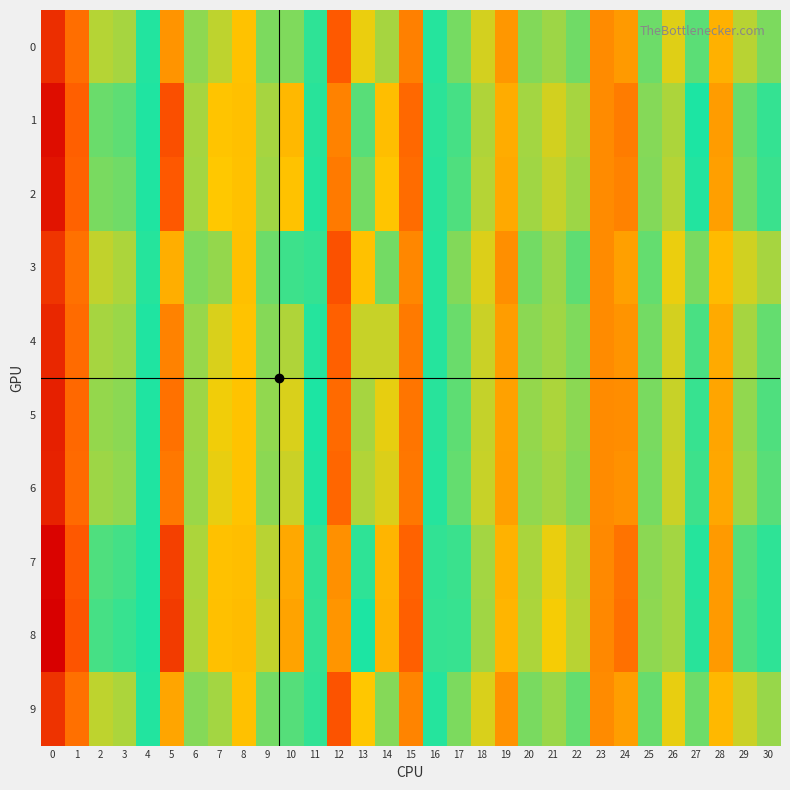

Reading left to right, extract all data points from this chart.

0: 0=0.1	1=0.1	2=-0.0	3=0.0	4=0.0	5=-0.1	6=0.0	7=-0.0	8=-0.0	9=-0.0	10=-0.0	11=0.0	12=-0.1	13=-0.0	14=0.0	15=-0.1	16=0.0	17=-0.0	18=-0.0	19=0.1	20=-0.0	21=0.0	22=-0.0	23=0.1	24=-0.1	25=0.0	26=-0.0	27=0.0	28=-0.0	29=-0.0	30=-0.0
1: 0=0.2	1=0.1	2=-0.0	3=0.0	4=0.0	5=-0.1	6=0.0	7=-0.0	8=-0.0	9=-0.0	10=-0.0	11=0.0	12=-0.1	13=0.0	14=0.1	15=-0.1	16=0.0	17=0.0	18=-0.0	19=0.1	20=-0.0	21=0.1	22=-0.0	23=0.1	24=-0.1	25=0.0	26=-0.0	27=0.0	28=-0.1	29=-0.0	30=0.0
2: 0=0.1	1=0.1	2=-0.0	3=0.0	4=0.0	5=-0.1	6=0.0	7=-0.0	8=-0.0	9=-0.0	10=-0.0	11=0.0	12=-0.1	13=-0.0	14=0.1	15=-0.1	16=0.0	17=0.0	18=-0.0	19=0.1	20=-0.0	21=0.1	22=-0.0	23=0.1	24=-0.1	25=0.0	26=-0.0	27=0.0	28=-0.1	29=-0.0	30=0.0
3: 0=0.1	1=0.1	2=-0.0	3=0.0	4=0.0	5=-0.0	6=0.0	7=-0.0	8=-0.0	9=-0.0	10=0.0	11=0.0	12=-0.1	13=-0.0	14=0.0	15=-0.1	16=0.0	17=-0.0	18=-0.0	19=0.1	20=-0.0	21=0.0	22=0.0	23=0.1	24=-0.1	25=0.0	26=-0.0	27=0.0	28=-0.0	29=-0.0	30=-0.0
4: 0=0.1	1=0.1	2=-0.0	3=0.0	4=0.0	5=-0.1	6=0.0	7=-0.0	8=-0.0	9=-0.0	10=-0.0	11=0.0	12=-0.1	13=-0.0	14=0.1	15=-0.1	16=0.0	17=-0.0	18=-0.0	19=0.1	20=-0.0	21=0.0	22=-0.0	23=0.1	24=-0.1	25=0.0	26=-0.0	27=0.0	28=-0.1	29=-0.0	30=0.0
5: 0=0.1	1=0.1	2=-0.0	3=0.0	4=0.0	5=-0.1	6=0.0	7=-0.0	8=-0.0	9=-0.0	10=-0.0	11=0.0	12=-0.1	13=-0.0	14=0.1	15=-0.1	16=0.0	17=0.0	18=-0.0	19=0.1	20=-0.0	21=0.0	22=-0.0	23=0.1	24=-0.1	25=0.0	26=-0.0	27=0.0	28=-0.1	29=-0.0	30=0.0
6: 0=0.1	1=0.1	2=-0.0	3=0.0	4=0.0	5=-0.1	6=0.0	7=-0.0	8=-0.0	9=-0.0	10=-0.0	11=0.0	12=-0.1	13=-0.0	14=0.1	15=-0.1	16=0.0	17=0.0	18=-0.0	19=0.1	20=-0.0	21=0.0	22=-0.0	23=0.1	24=-0.1	25=0.0	26=-0.0	27=0.0	28=-0.1	29=-0.0	30=0.0
7: 0=0.2	1=0.1	2=0.0	3=0.0	4=0.0	5=-0.1	6=0.0	7=-0.0	8=-0.0	9=-0.0	10=-0.1	11=0.0	12=-0.1	13=0.0	14=0.1	15=-0.1	16=0.0	17=0.0	18=-0.0	19=0.1	20=-0.0	21=0.1	22=-0.0	23=0.1	24=-0.1	25=0.0	26=-0.0	27=0.0	28=-0.1	29=0.0	30=0.0
8: 0=0.2	1=0.1	2=0.0	3=0.0	4=0.0	5=-0.1	6=0.0	7=-0.0	8=-0.0	9=-0.0	10=-0.1	11=0.0	12=-0.1	13=0.0	14=0.1	15=-0.1	16=0.0	17=0.0	18=-0.0	19=0.1	20=-0.0	21=0.1	22=-0.0	23=0.1	24=-0.1	25=0.0	26=-0.0	27=0.0	28=-0.1	29=0.0	30=0.0
9: 0=0.1	1=0.1	2=-0.0	3=0.0	4=0.0	5=-0.1	6=0.0	7=-0.0	8=-0.0	9=-0.0	10=0.0	11=0.0	12=-0.1	13=-0.0	14=0.0	15=-0.1	16=0.0	17=-0.0	18=-0.0	19=0.1	20=-0.0	21=0.0	22=0.0	23=0.1	24=-0.1	25=0.0	26=-0.0	27=0.0	28=-0.0	29=-0.0	30=-0.0